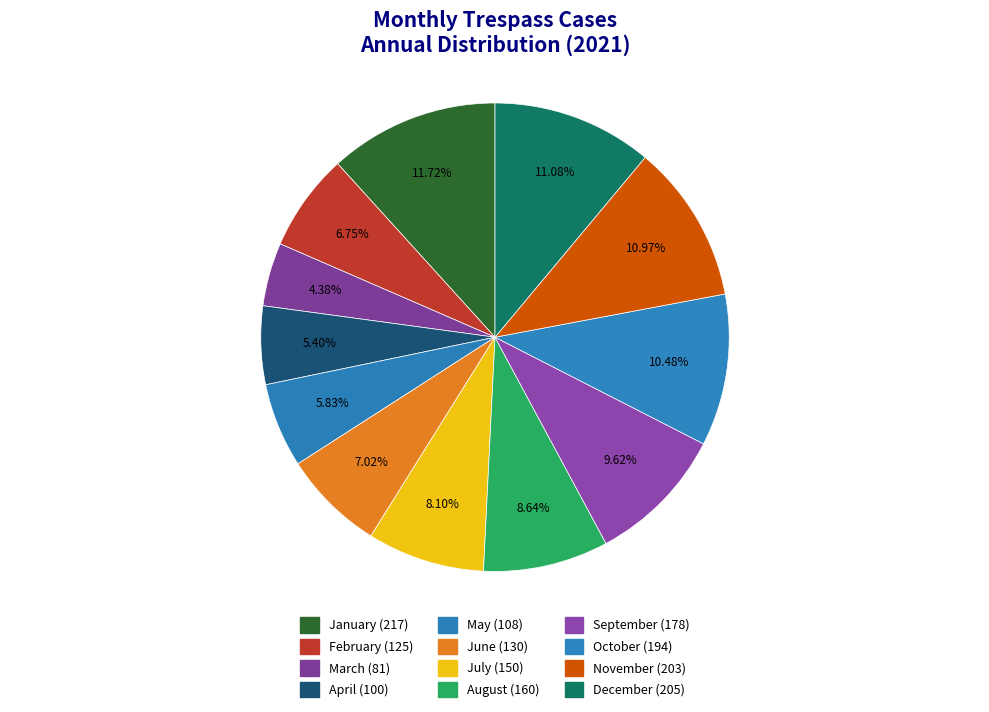

Count the number of slices in the pie.

12